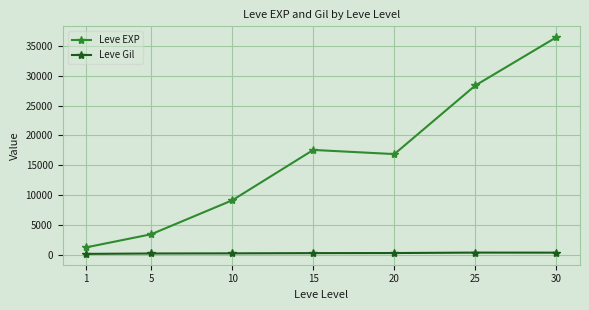

What is the difference between the Leve EXP values at 15 and 1?

16350.0